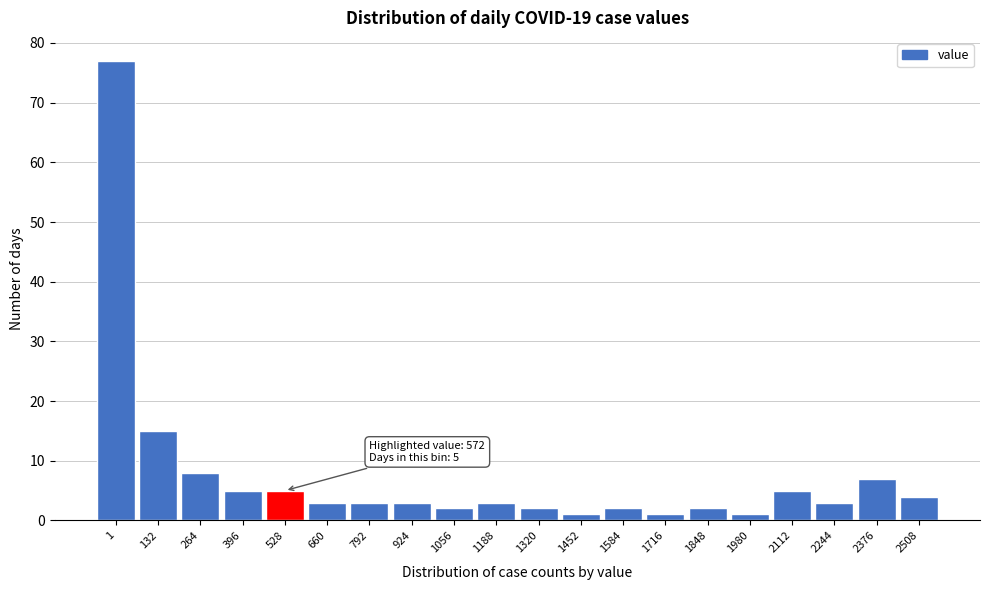

Reading right to left, what are all the values shown in this chart?

4	7	3	5	1	2	1	2	1	2	3	2	3	3	3	5	5	8	15	77